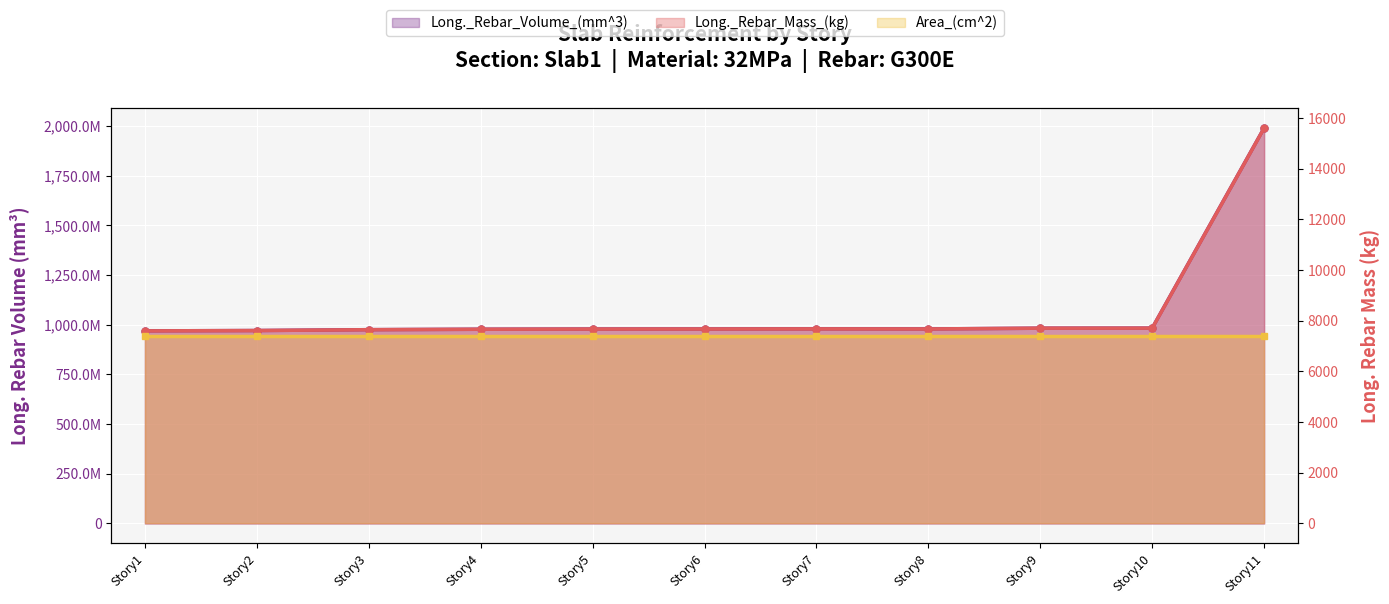

What is the highest value of the Long._Rebar_Mass_(kg) series?

15605.4